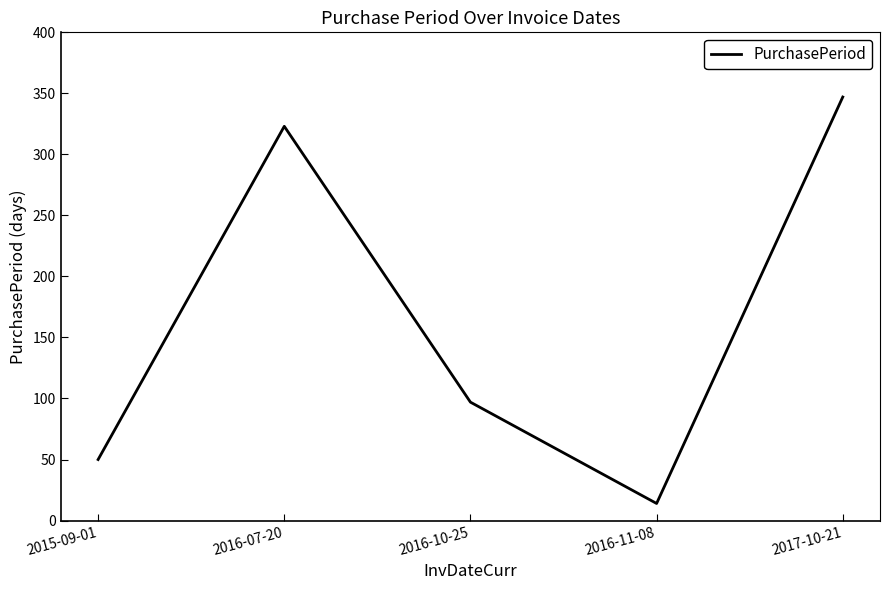

What is the change in value from 2015-09-01 to 2016-10-25?

+47